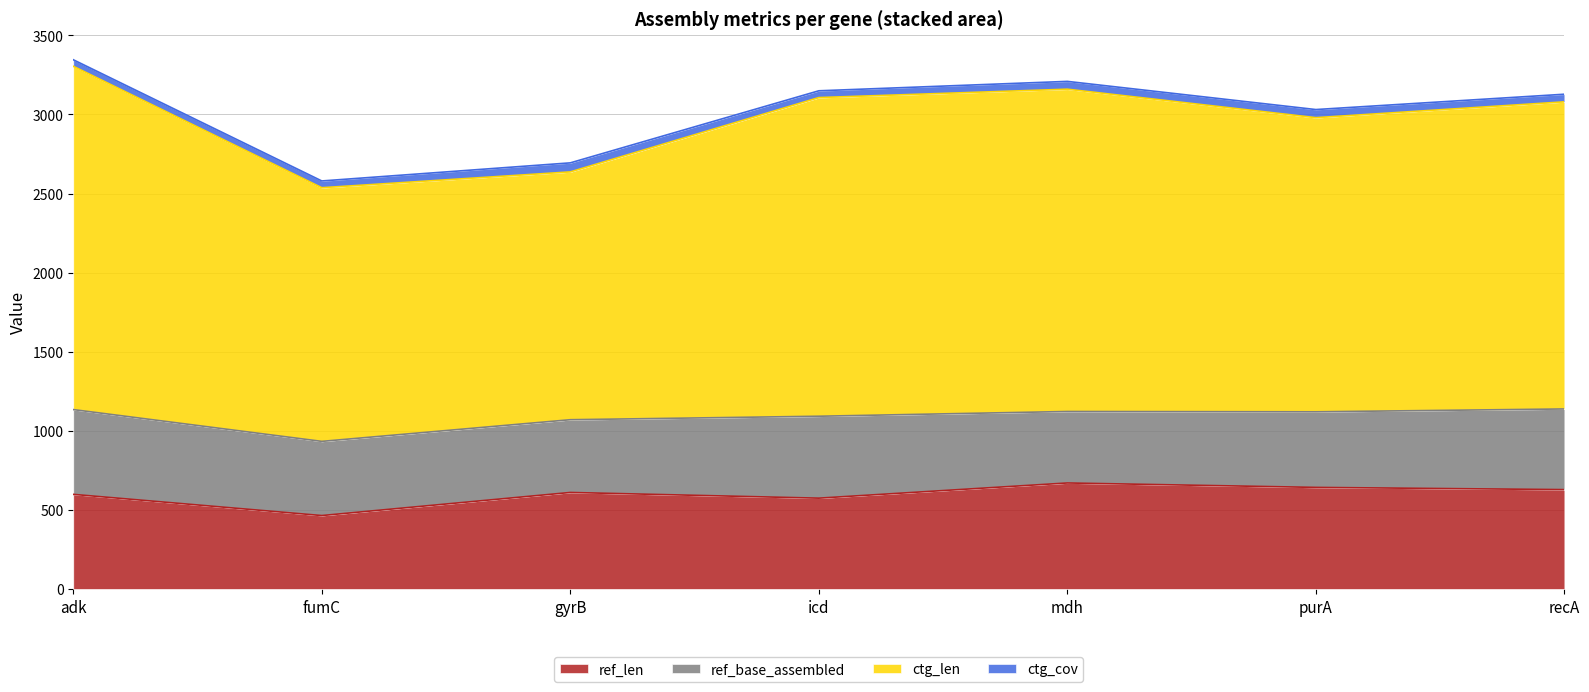

How many categories are shown in the chart?

7